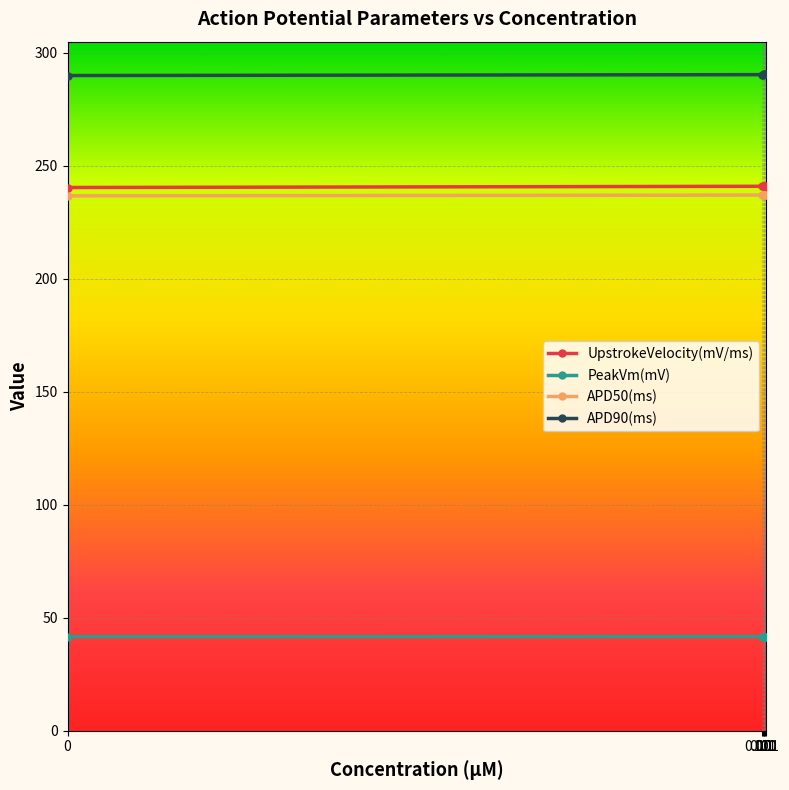

List the series in order of their peak value, highest first.

APD90(ms), UpstrokeVelocity(mV/ms), APD50(ms), PeakVm(mV)